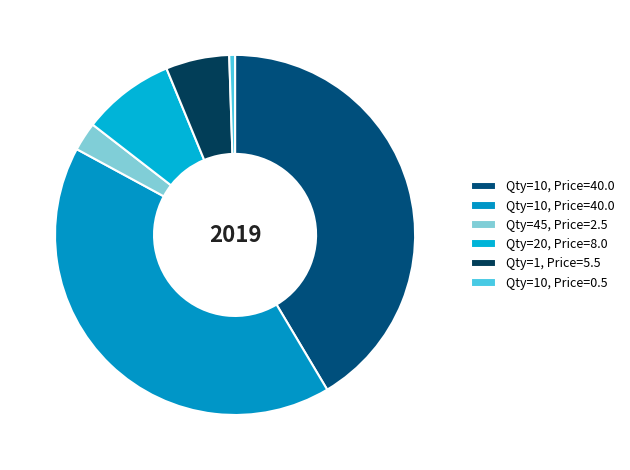

How many slices are in this pie chart?

6